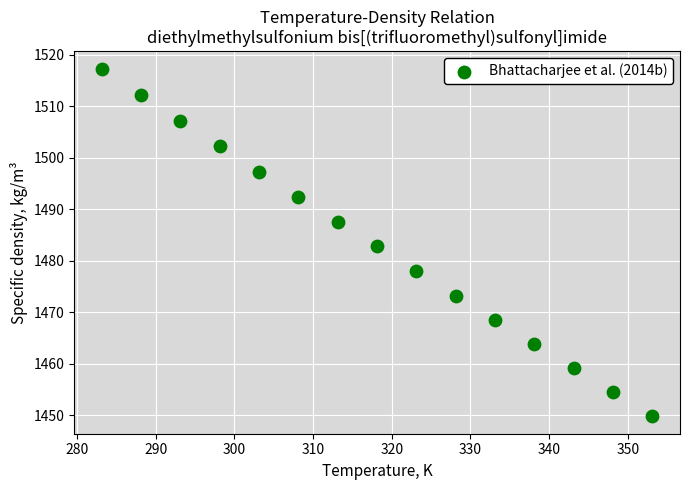

What is the range of X values (max minus min)?

70.0